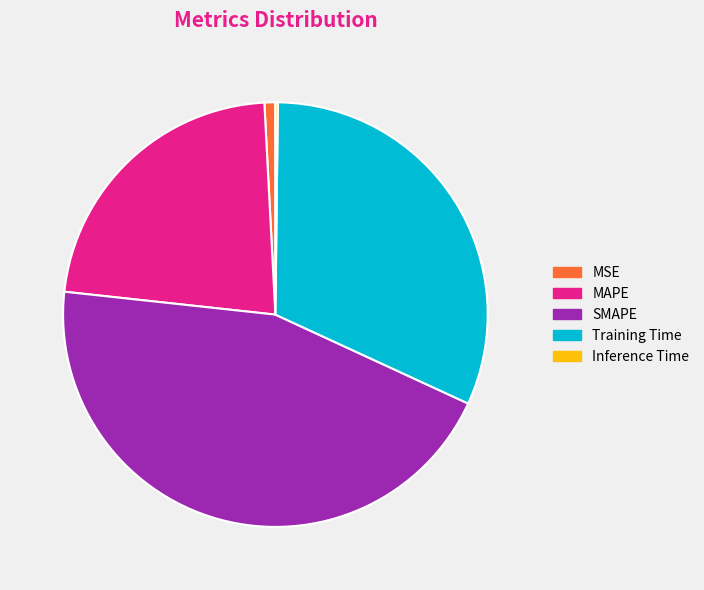

What is the ratio of the value at SMAPE to the value at Training Time?

1.4